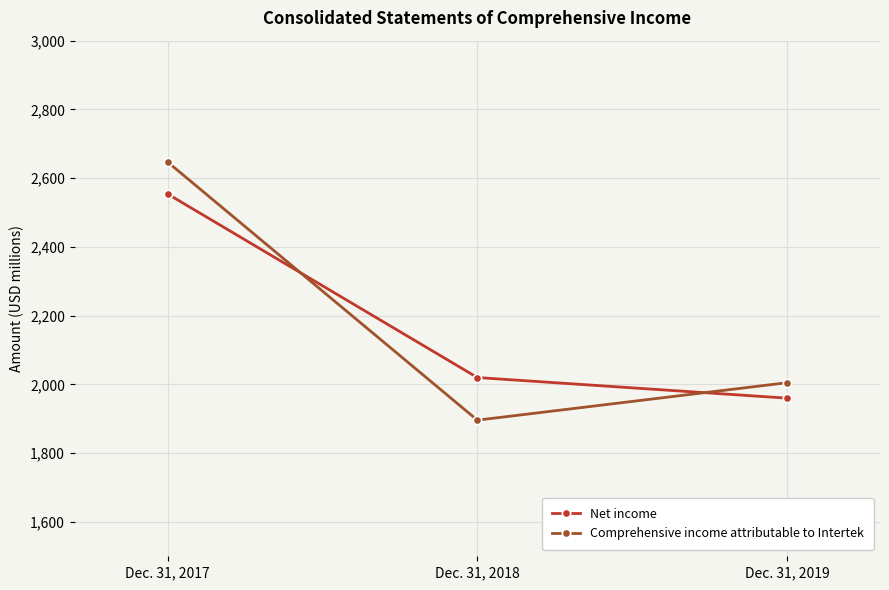

Rank the categories by Net income value from lowest to highest.

Dec. 31, 2019, Dec. 31, 2018, Dec. 31, 2017